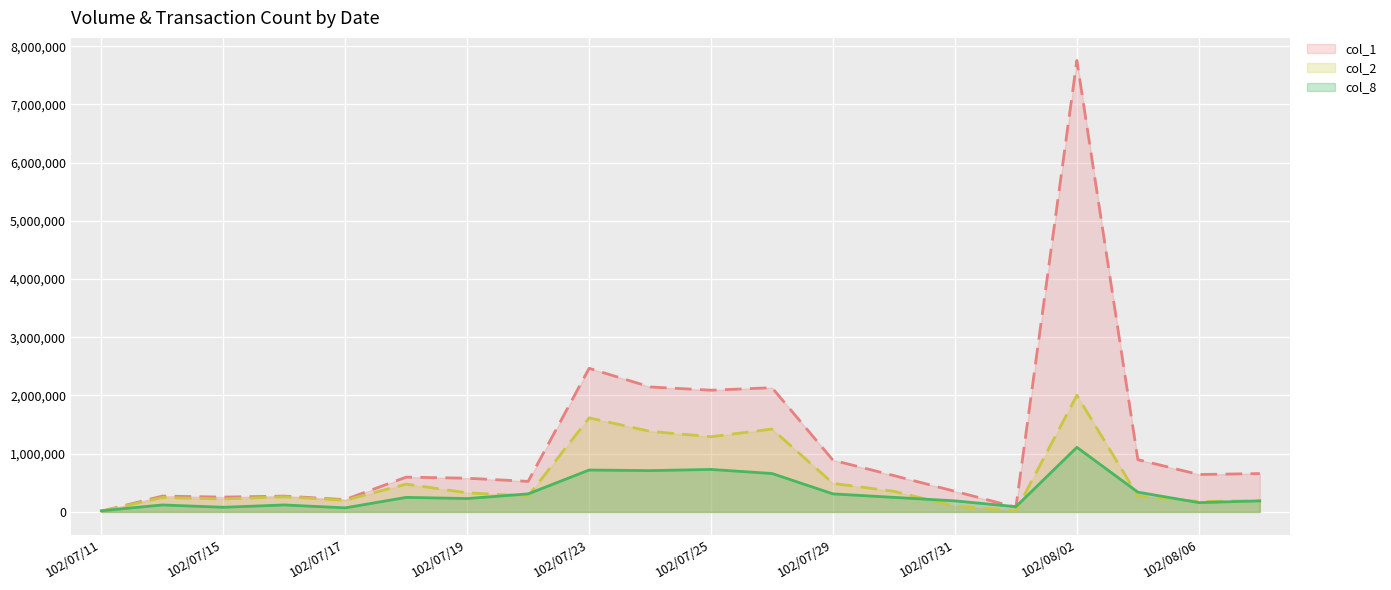

At which category is the sum across all series the highest?

102/08/02